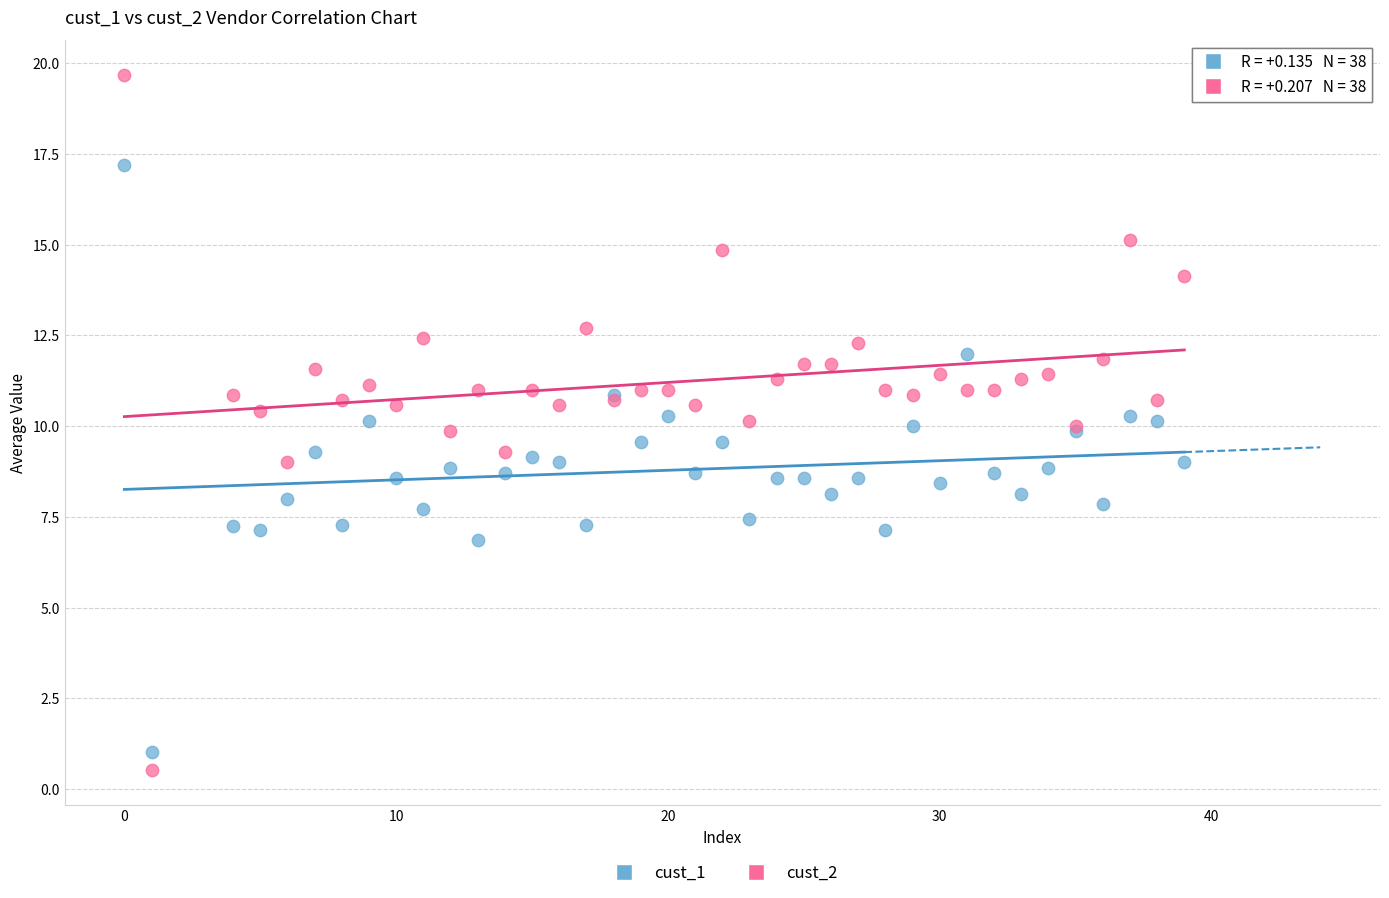

Which series contains the highest Y value?

cust_2